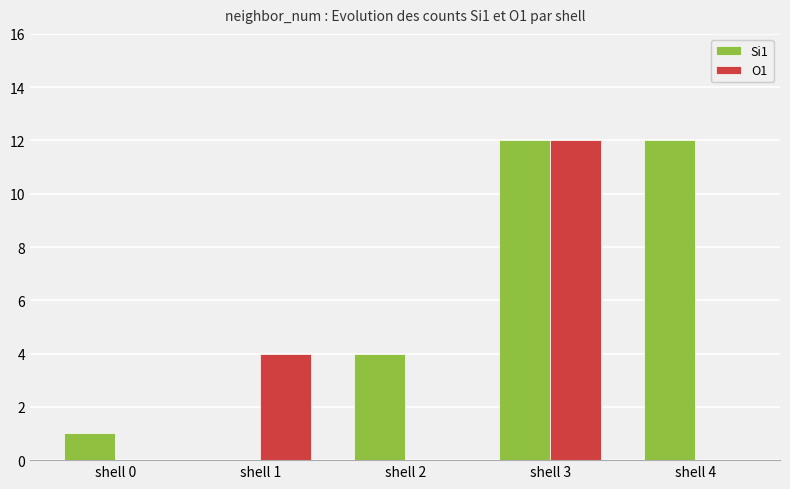

What are all the series names shown in the legend?

Si1, O1